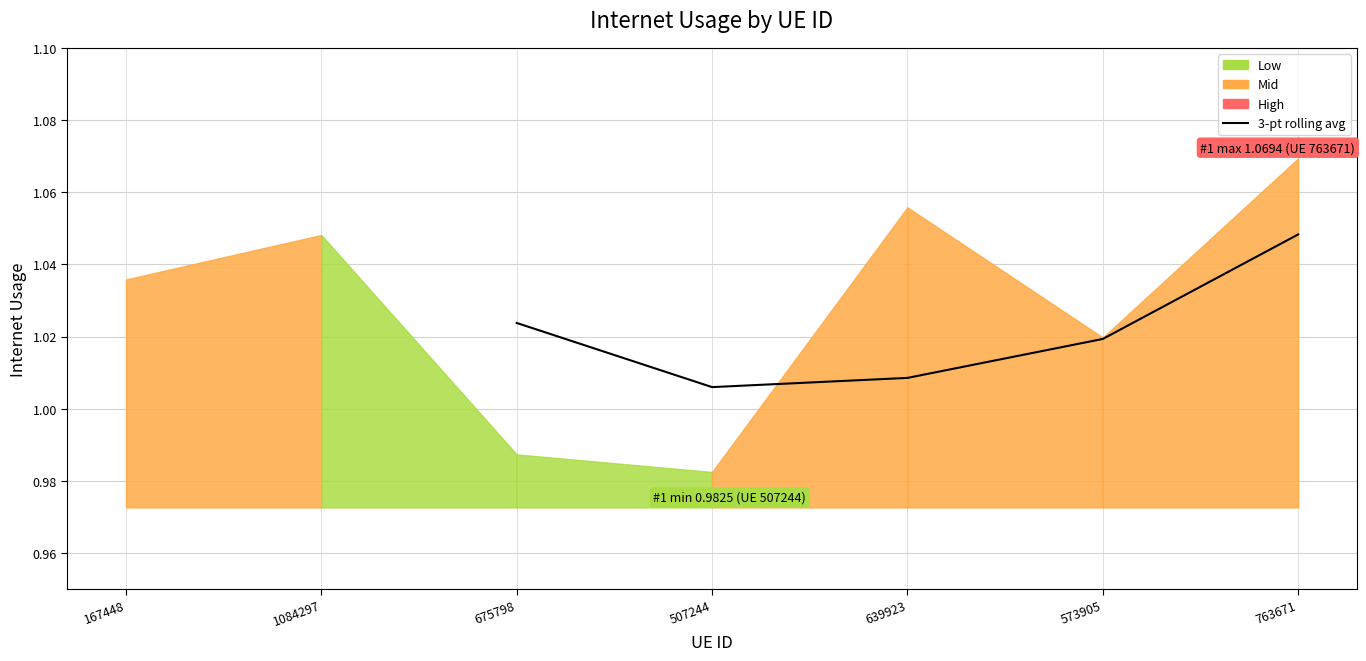

What is the sum of all values?

5.1